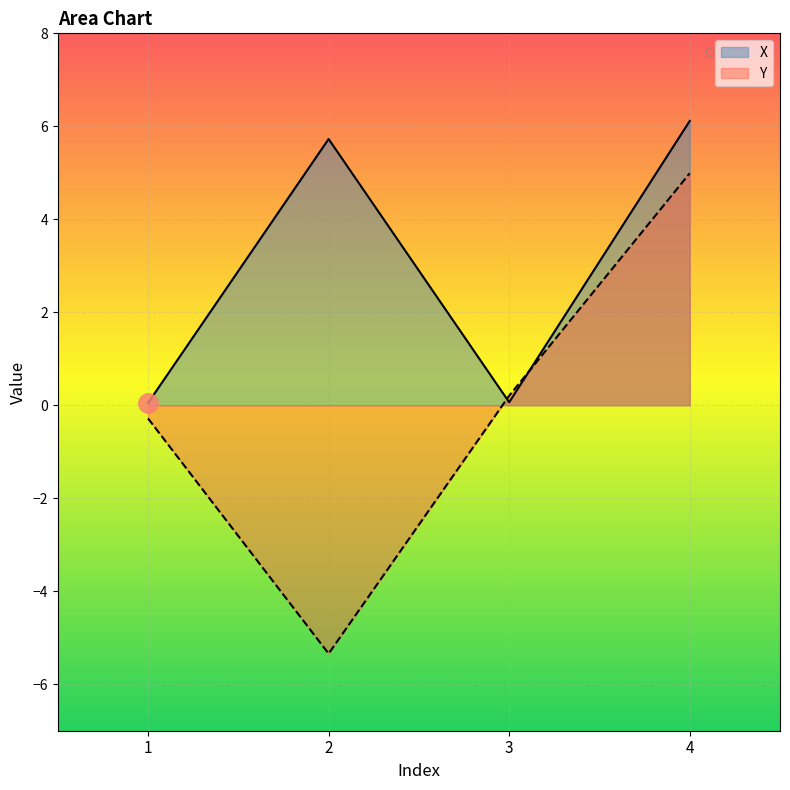

The value of X at 4 is 10.4. True or false?

False